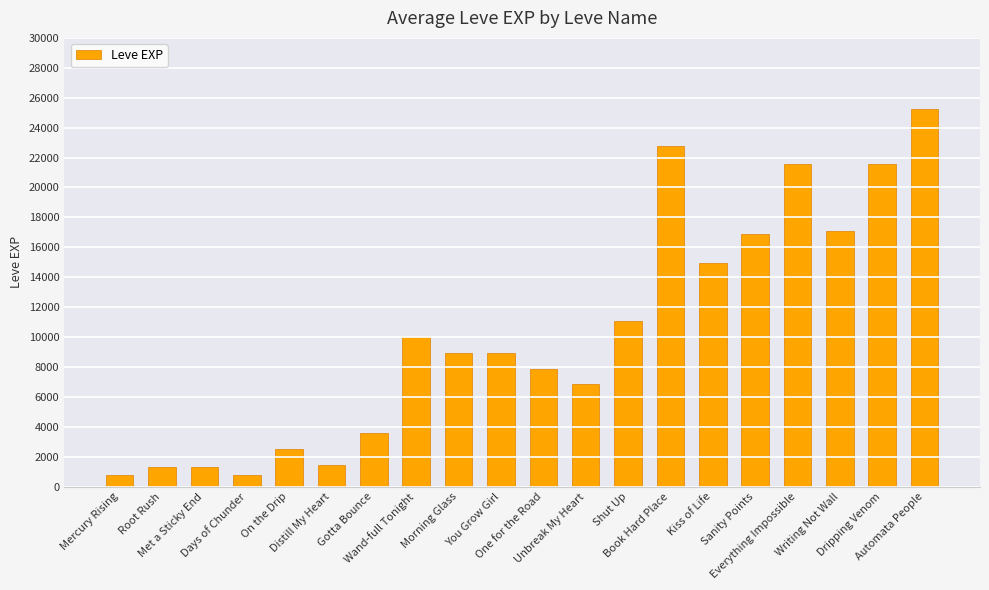

What is the value of the 3rd bar from the left?

1330